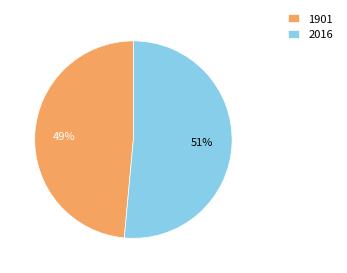

Between 2016 and 1901, which is larger?

2016